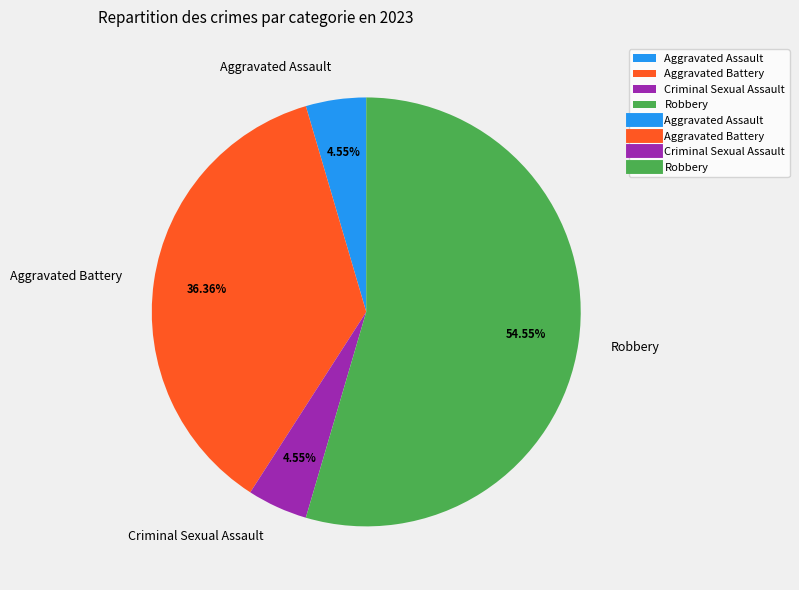

What is the majority slice?

Robbery